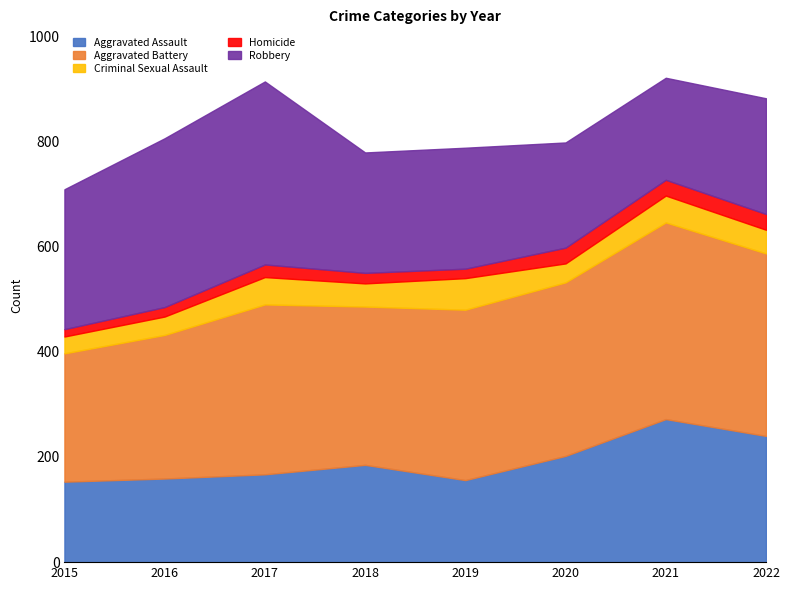

What are all the series names shown in the legend?

Aggravated Assault, Aggravated Battery, Criminal Sexual Assault, Homicide, Robbery